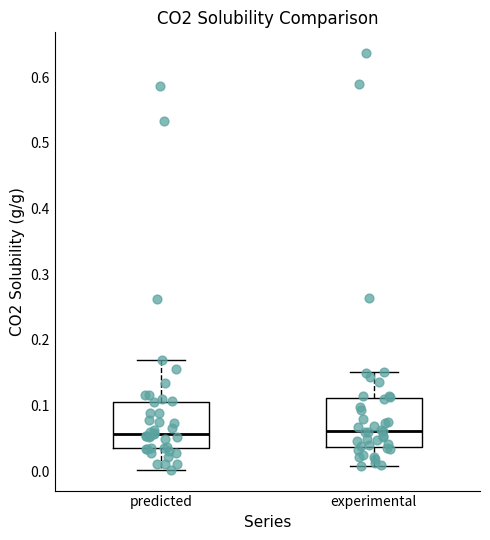

Where does the median line of the box for experimental sit on the y-axis? The values are not printed on the chart, so give them approximately, as read against the axis.

0.06